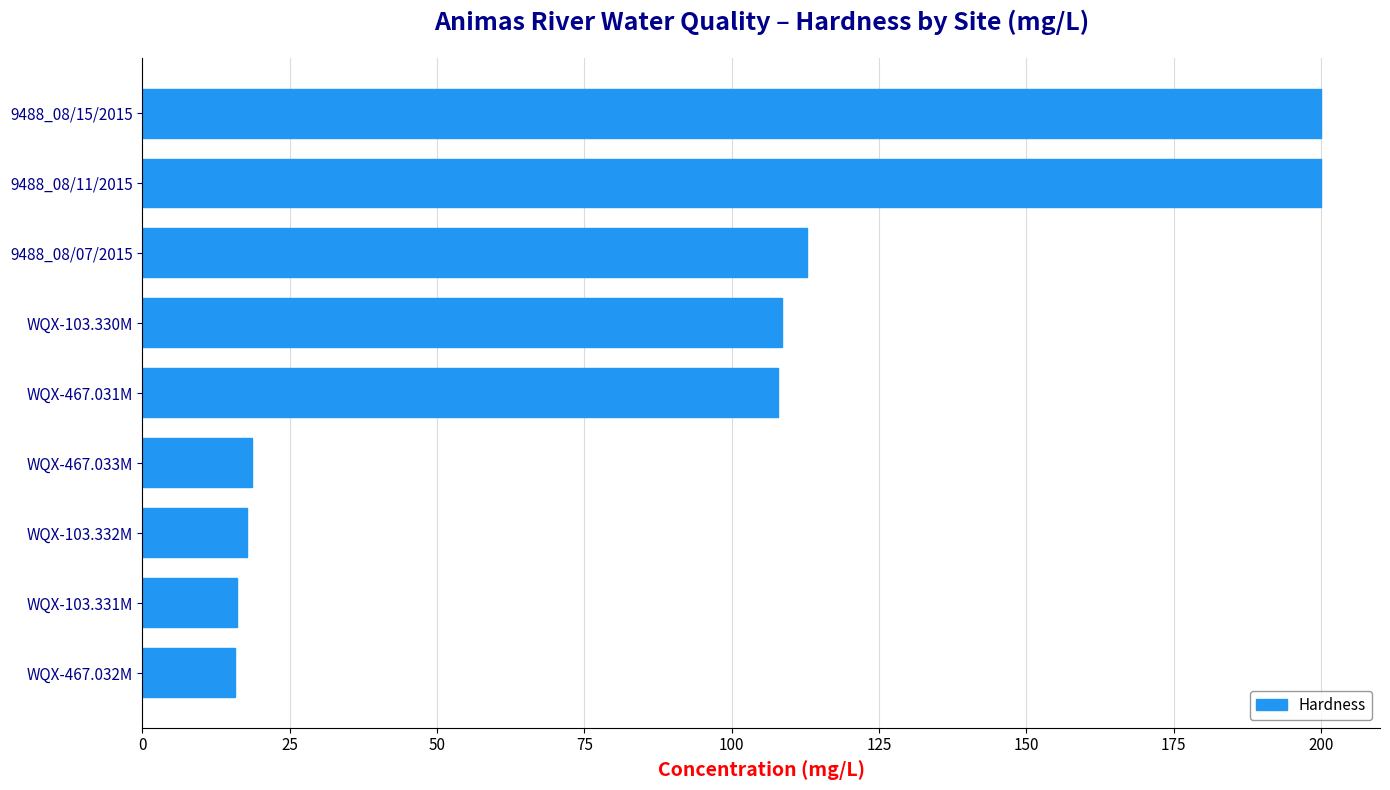

Is it true that the value at WQX-467.032M is 15.6?

True